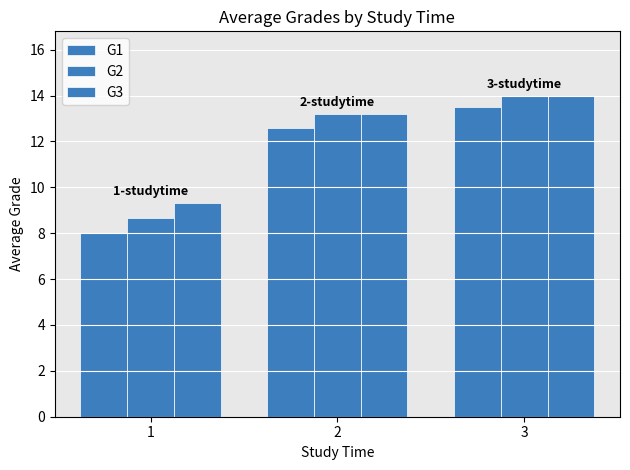

What is the approximate value of G2 at 3?

14.0